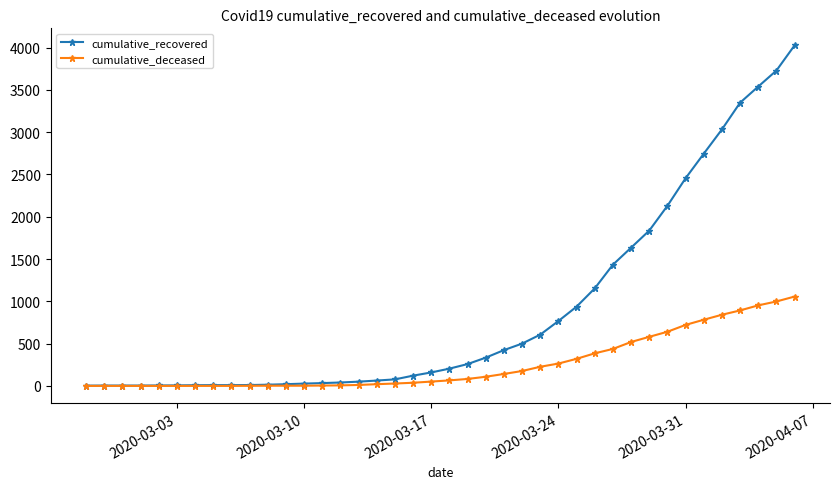

What is the greatest value displayed?

4026